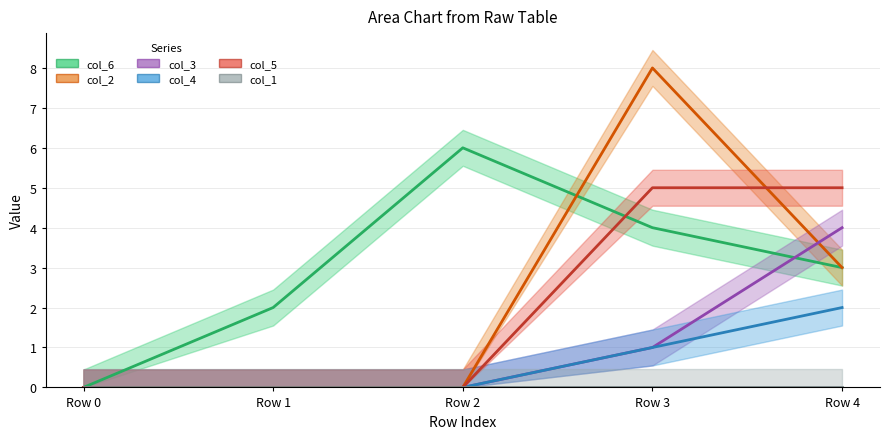

Reading right to left, transcribe all the data shown in this chart.

col_6: 3	4	6	2	0
col_2: 3	8	0	0	0
col_3: 4	1	0	0	0
col_4: 2	1	0	0	0
col_5: 5	5	0	0	0